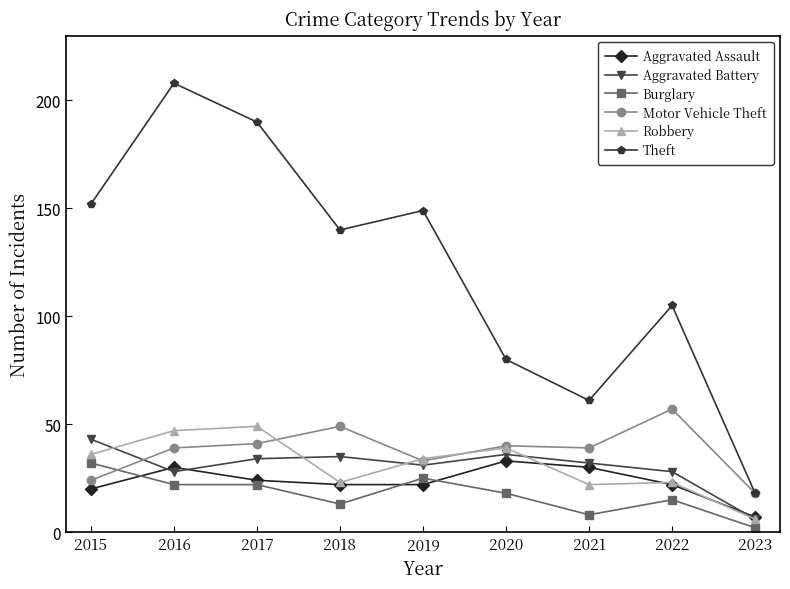

True or false: Aggravated Battery and Theft cross at least once.

False